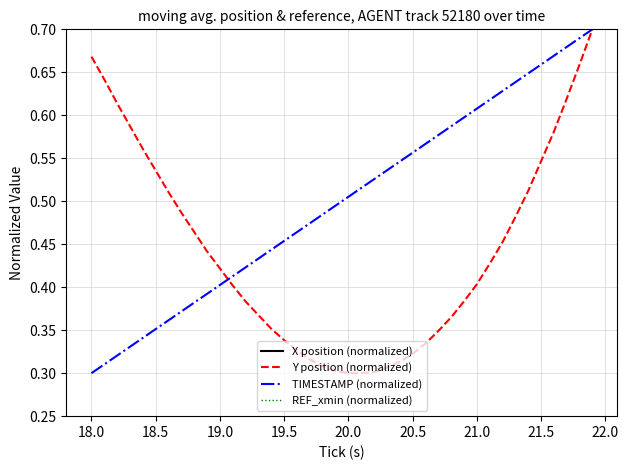

True or false: X position (normalized) and TIMESTAMP (normalized) cross at least once.

False